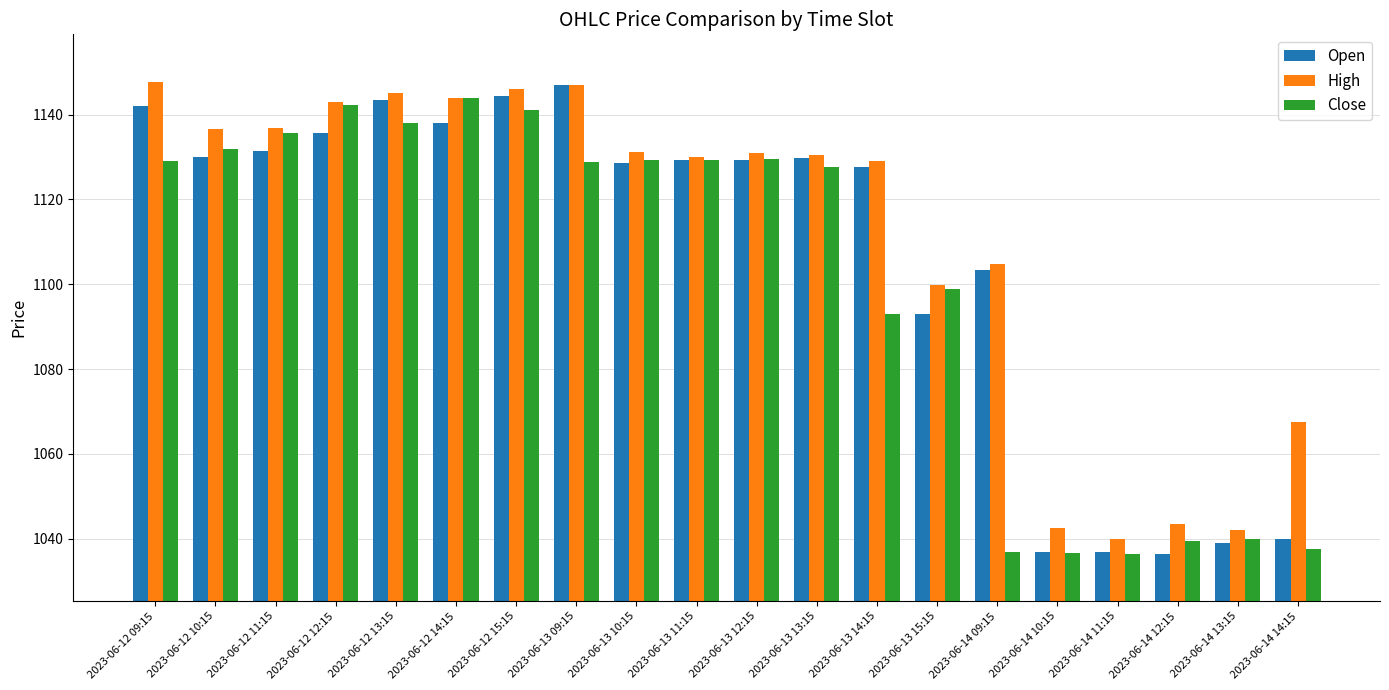

What is the sum of the Open values at 2023-06-12 12:15 and 2023-06-14 11:15?

2172.6